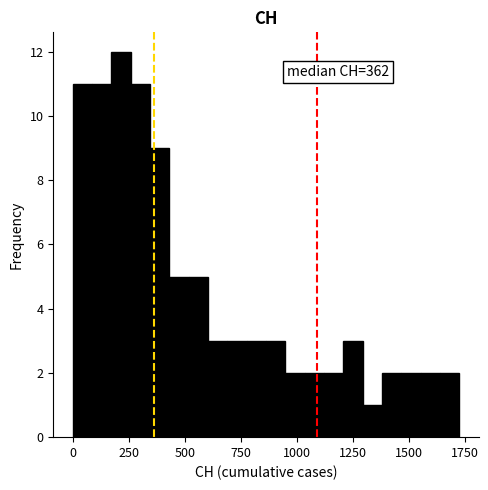

Read against the x-axis, roughly where is the centre of the tallest bar?

200